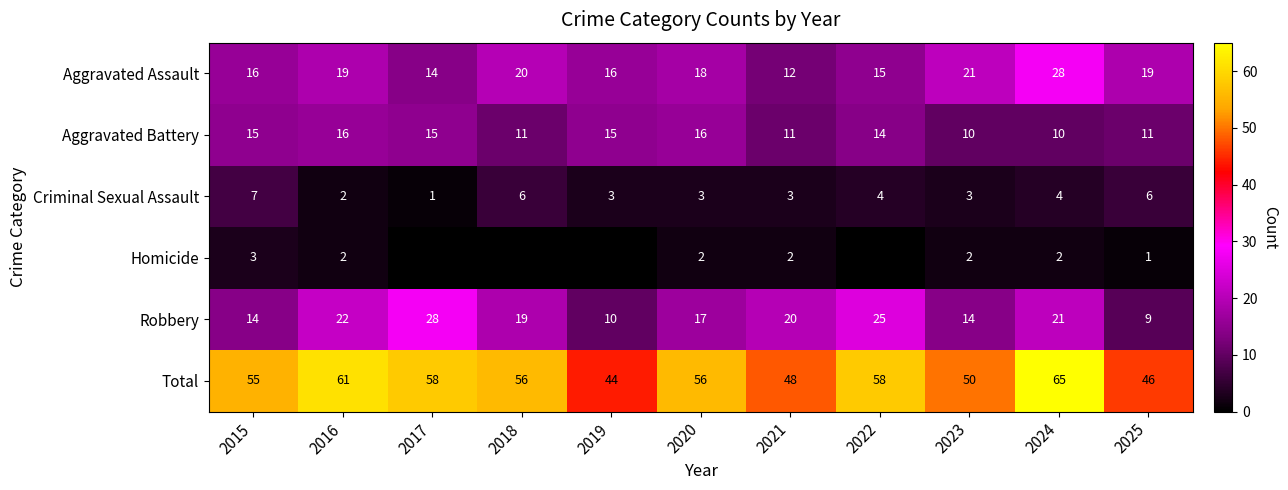

What is the difference between the highest and lowest values at 2015?

52